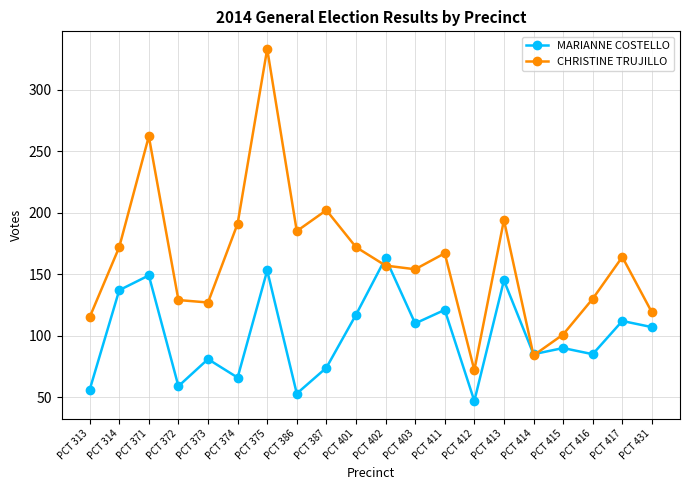

At which label does MARIANNE COSTELLO first exceed 107?

PCT 314